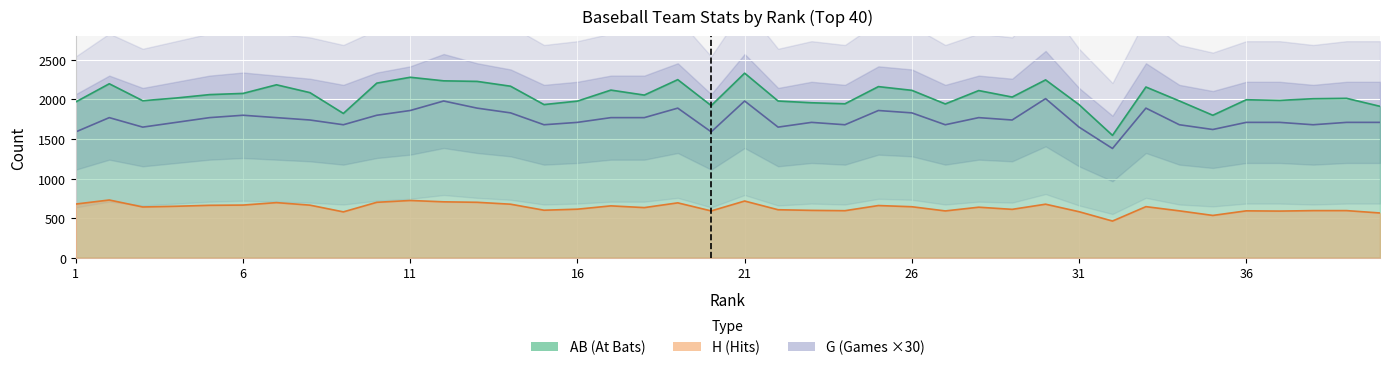

True or false: G has a value of 1800 at 6.

True